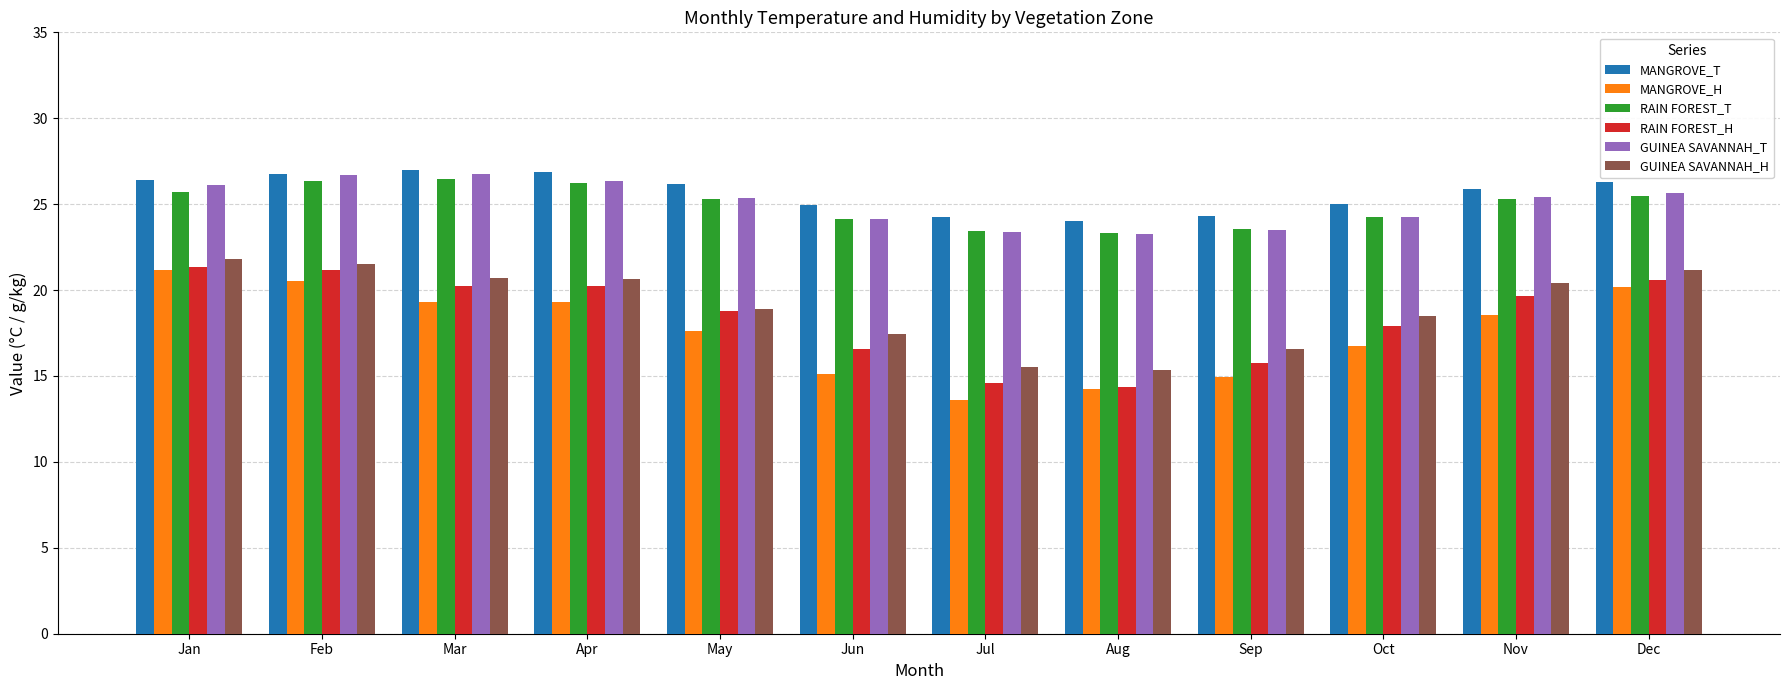

What is the maximum value for MANGROVE_H?

21.2